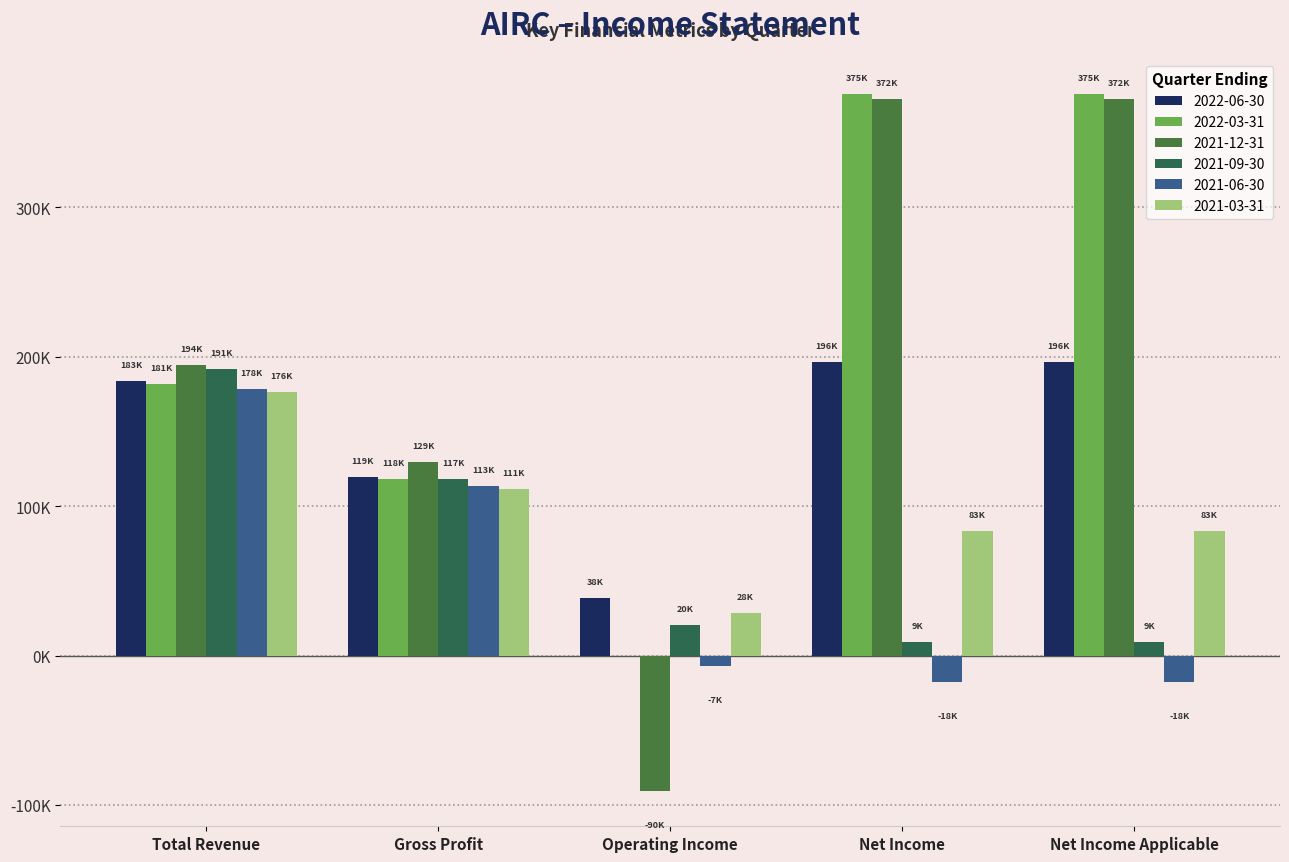

List the series in order of their peak value, lowest first.

2021-03-31, 2021-06-30, 2021-09-30, 2022-06-30, 2021-12-31, 2022-03-31